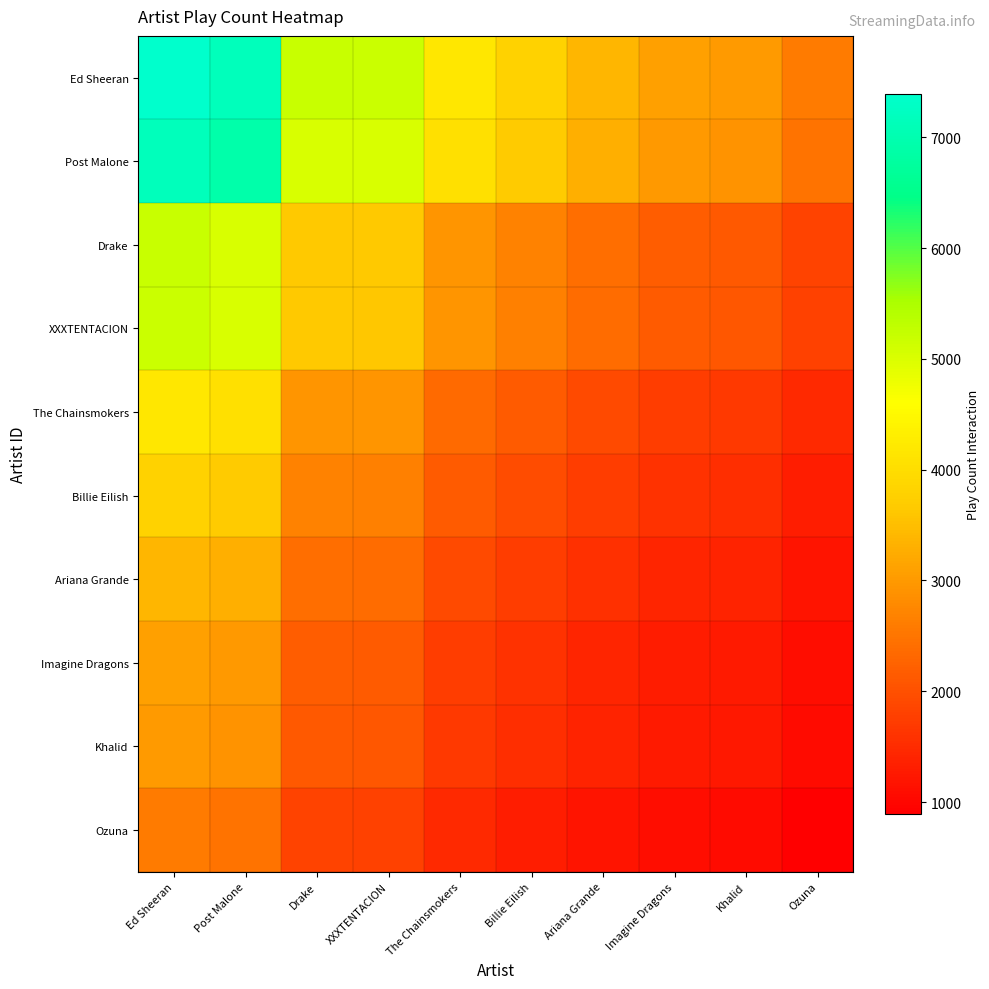

At Imagine Dragons, list the series in order from smallest to largest.

Ozuna, Khalid, Imagine Dragons, Ariana Grande, Billie Eilish, The Chainsmokers, XXXTENTACION, Drake, Post Malone, Ed Sheeran